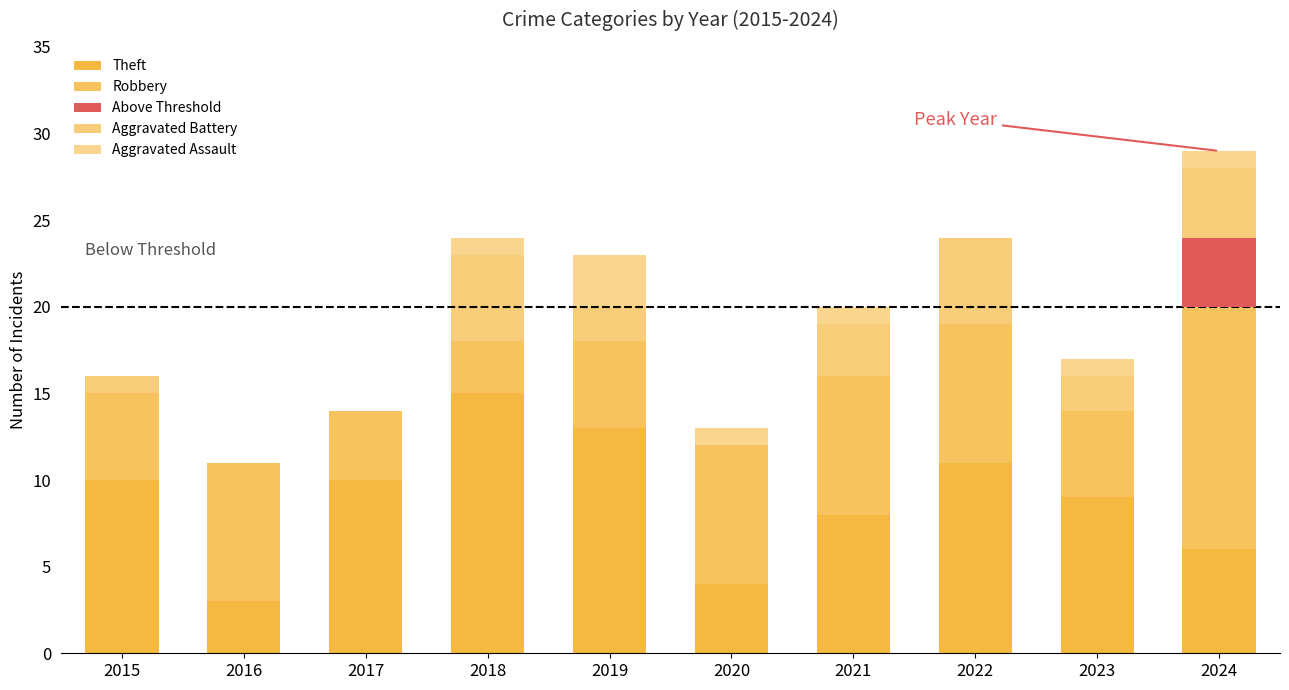

Count the number of categories in the chart.

10